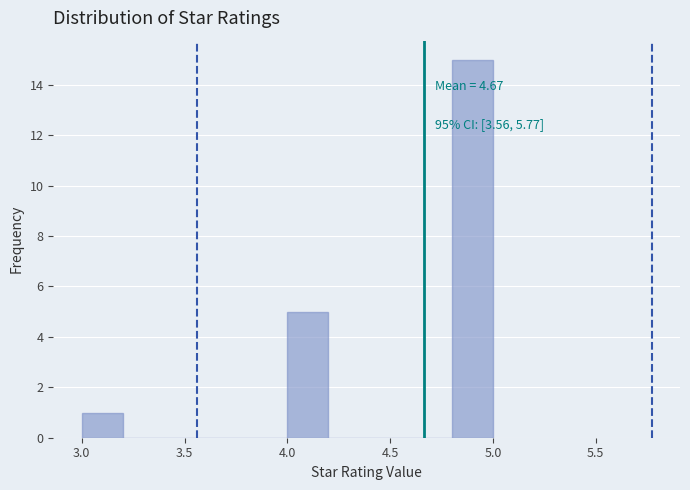

Which range on the x-axis has the tallest bar?

4.8 to 5.0